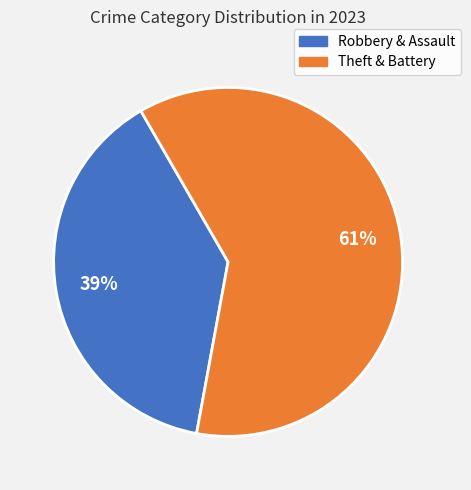

To the nearest percent, what is the average slice percentage?

50%